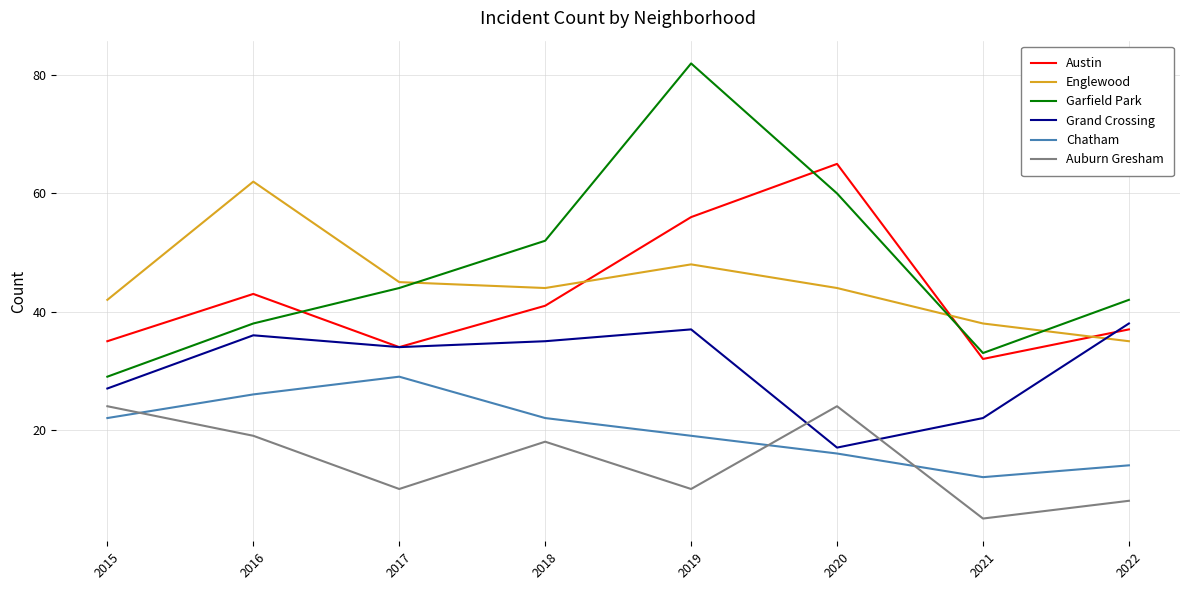

What is the maximum value shown in the chart?

82